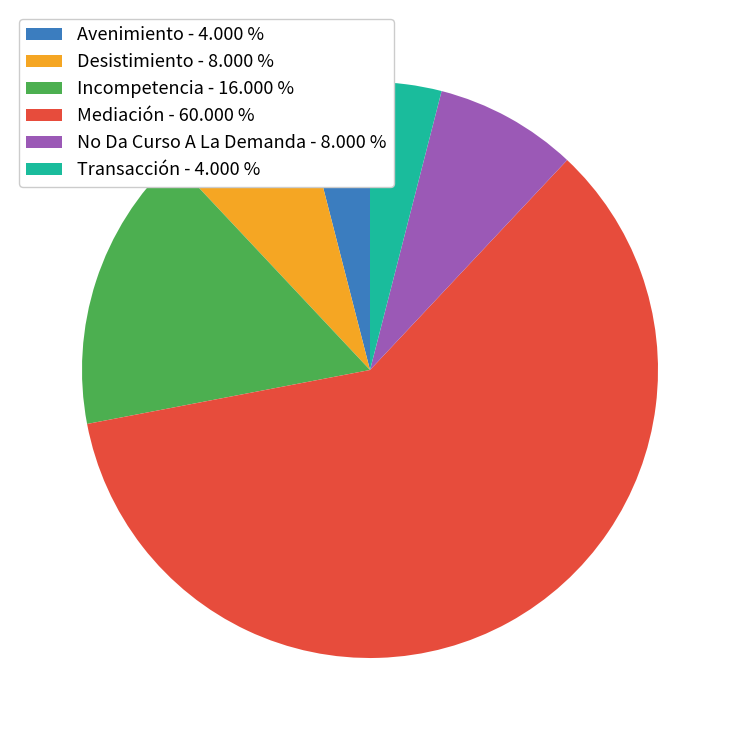

Is the sum of Avenimiento - 4.000 % and Transacción - 4.000 % greater than half?

No